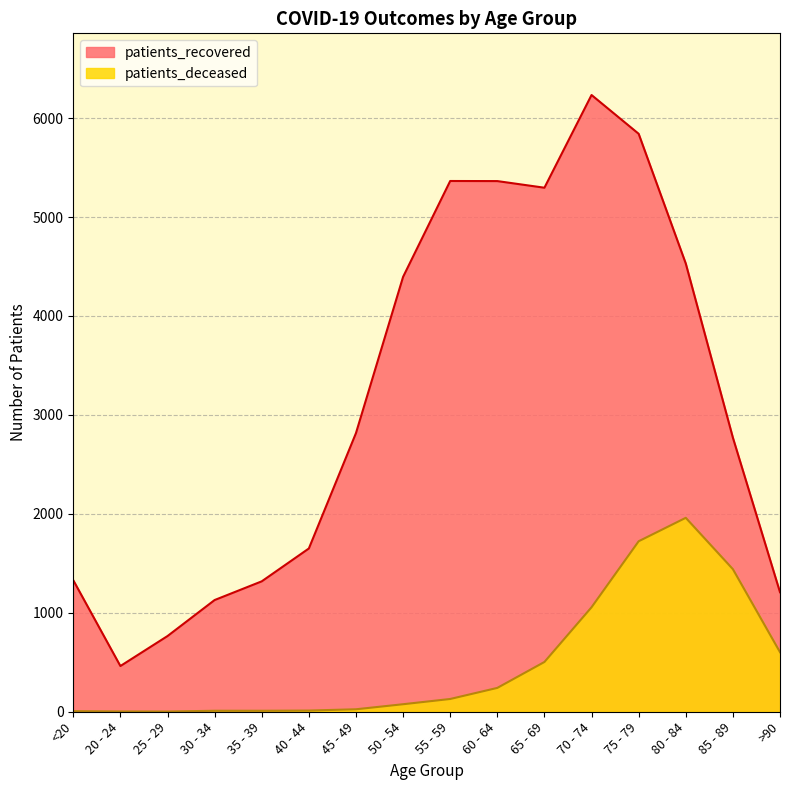

At which category is the sum across all series the highest?

75 - 79